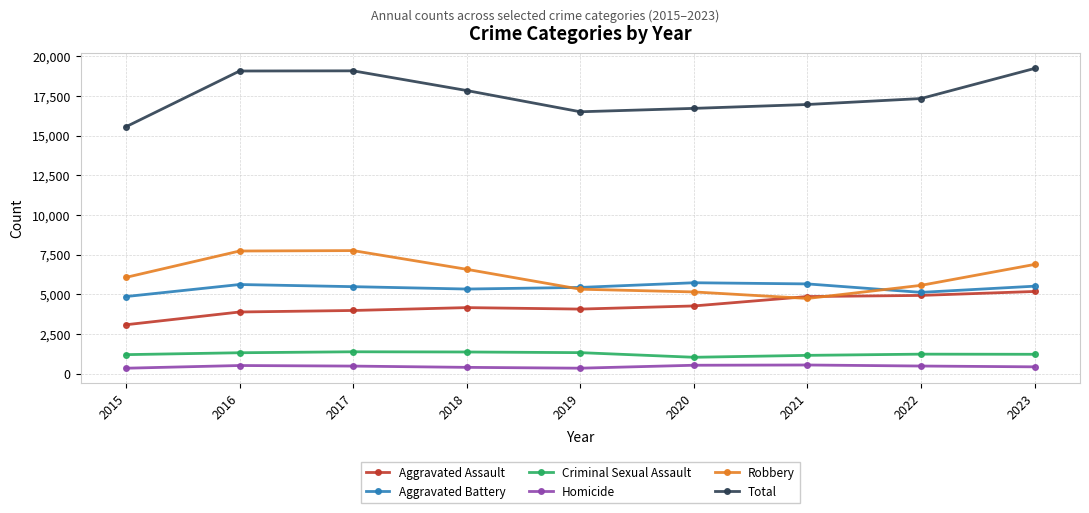

What is the minimum value for Criminal Sexual Assault?

1034